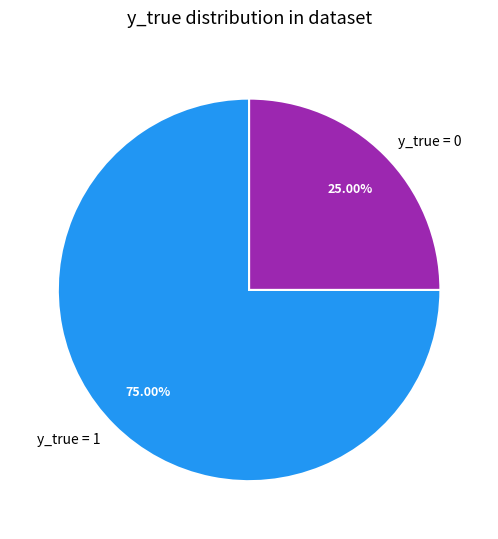

Count the number of slices in the pie.

2